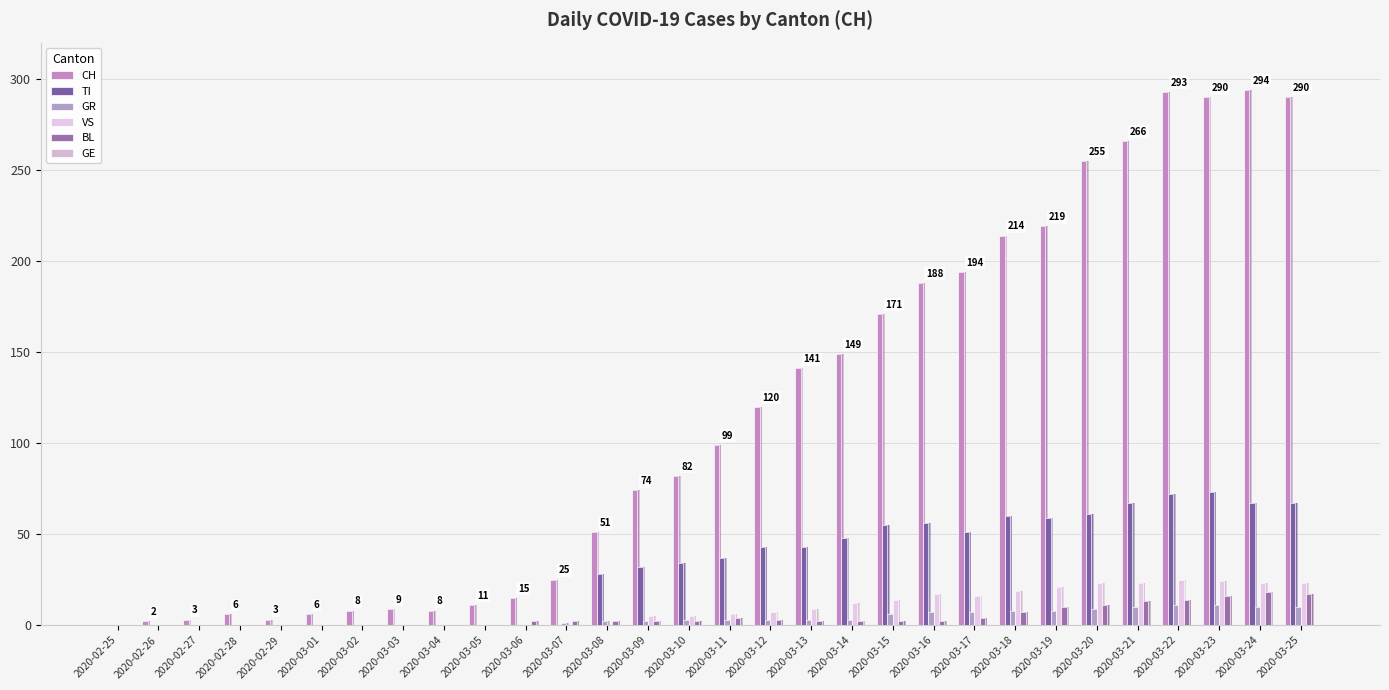

What is the sum of all TI values?

953